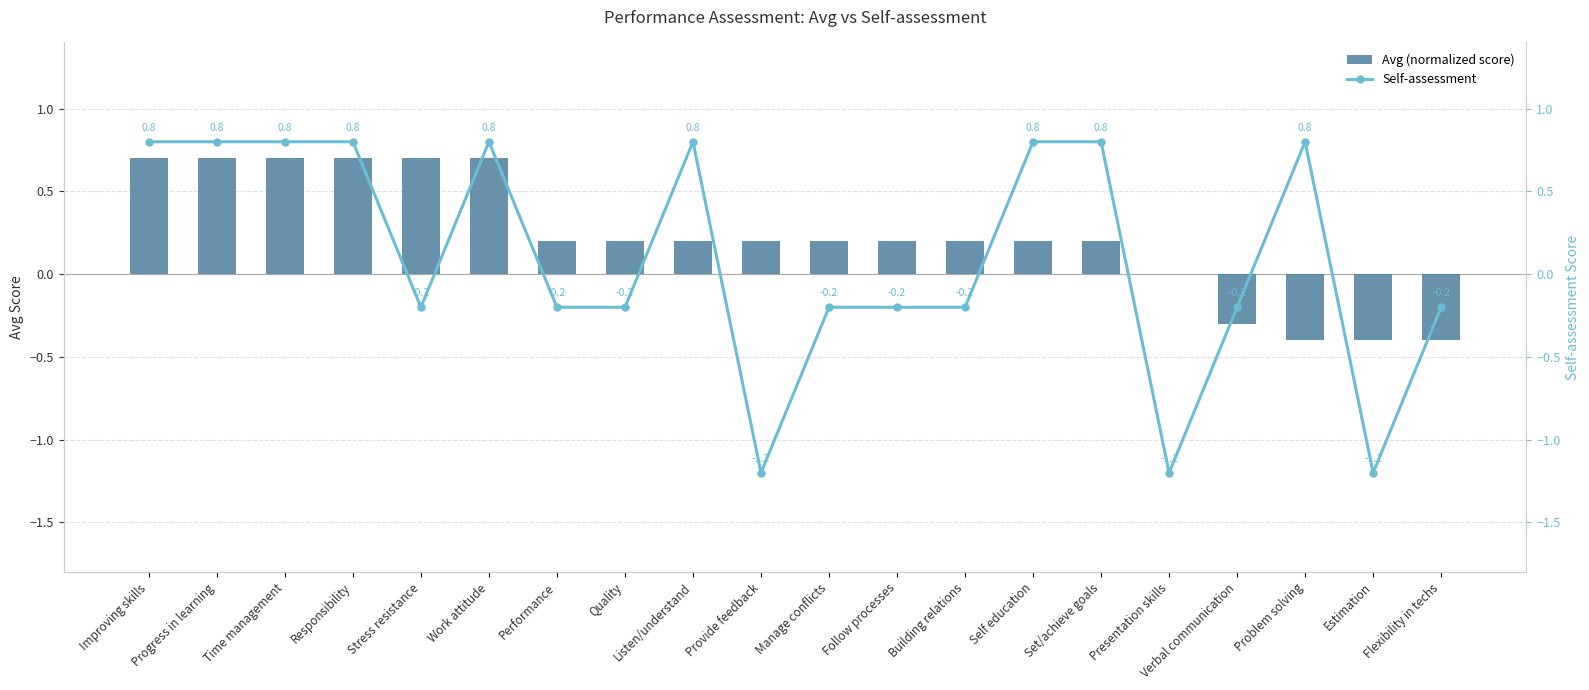

What is the difference between the maximum and minimum values in the Avg (normalized score) series?

1.1